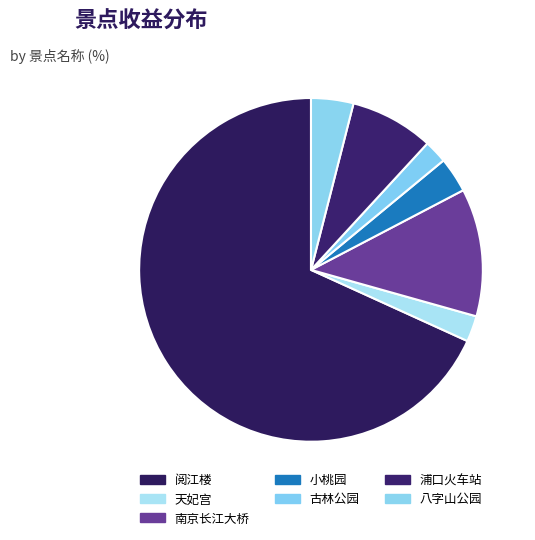

To the nearest percent, what is the difference between the largest and smallest slice percentages?

68%